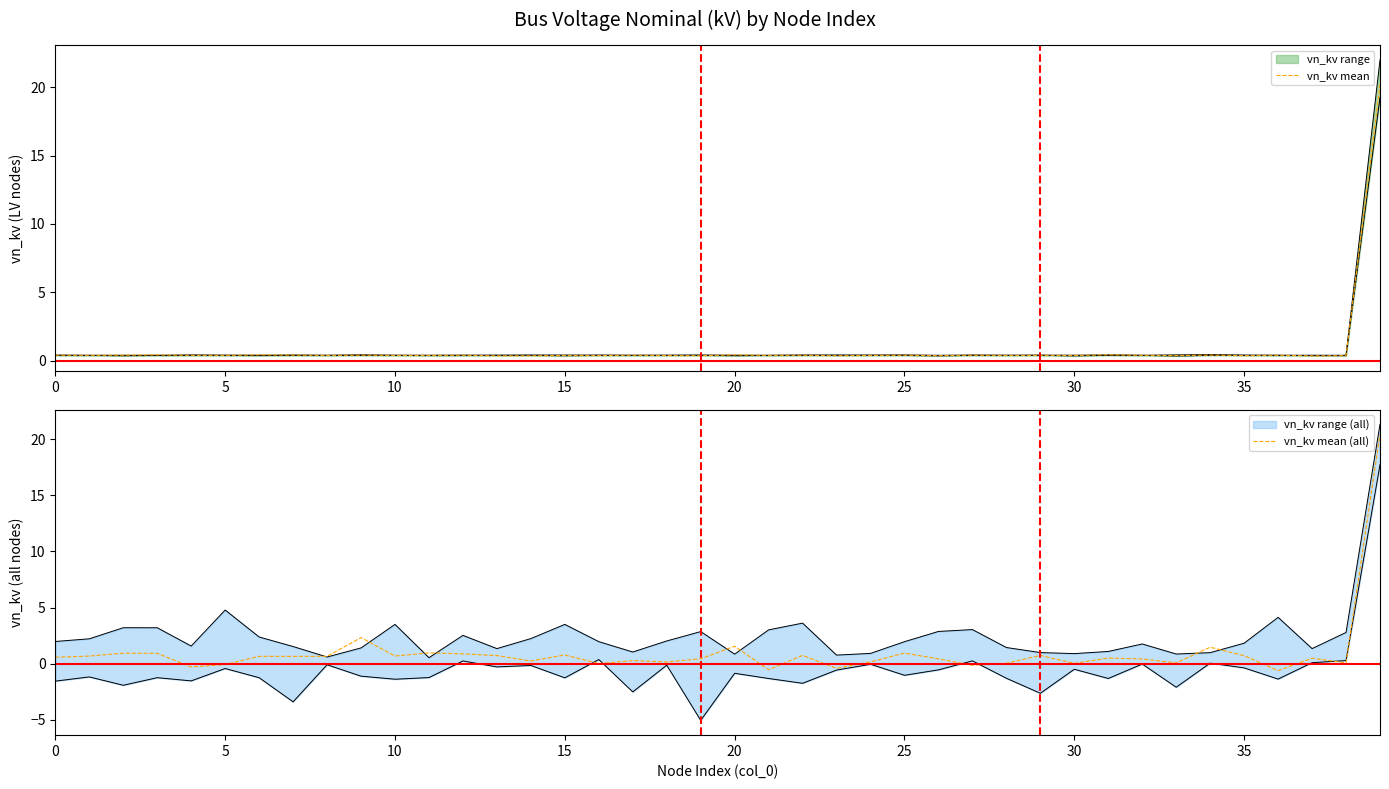

How many intersections are there between vn_kv mean (all) and vn_kv mean?

20